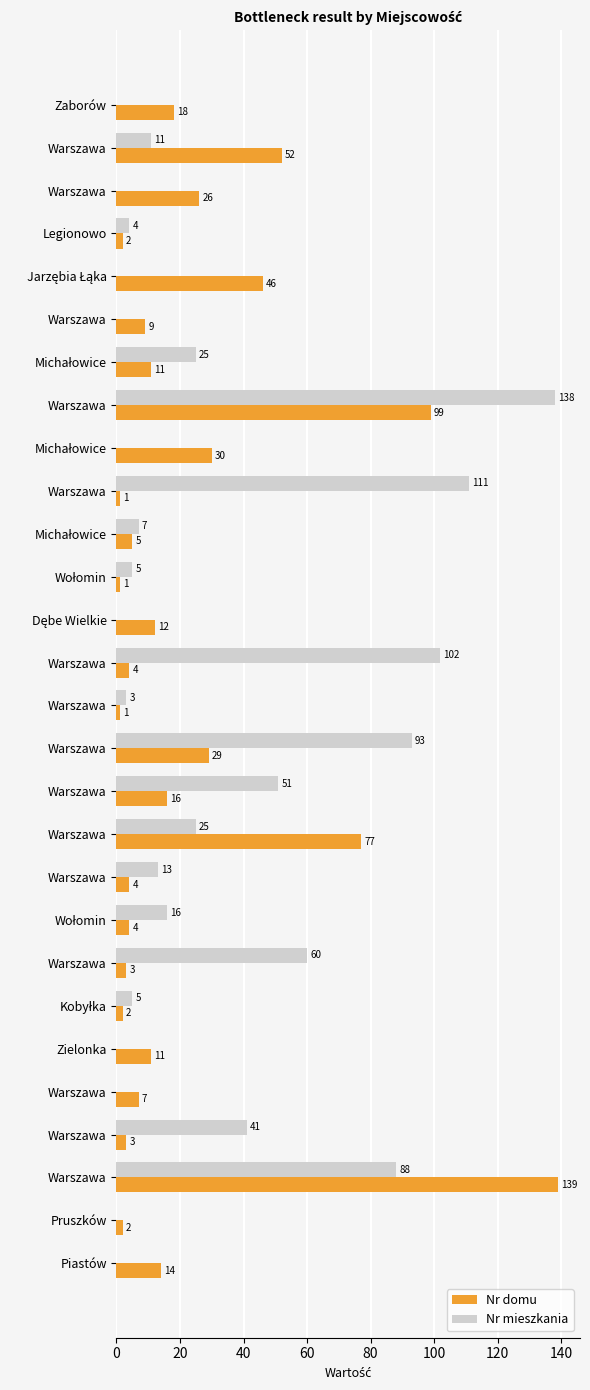

List the series in order of their peak value, highest first.

Nr domu, Nr mieszkania